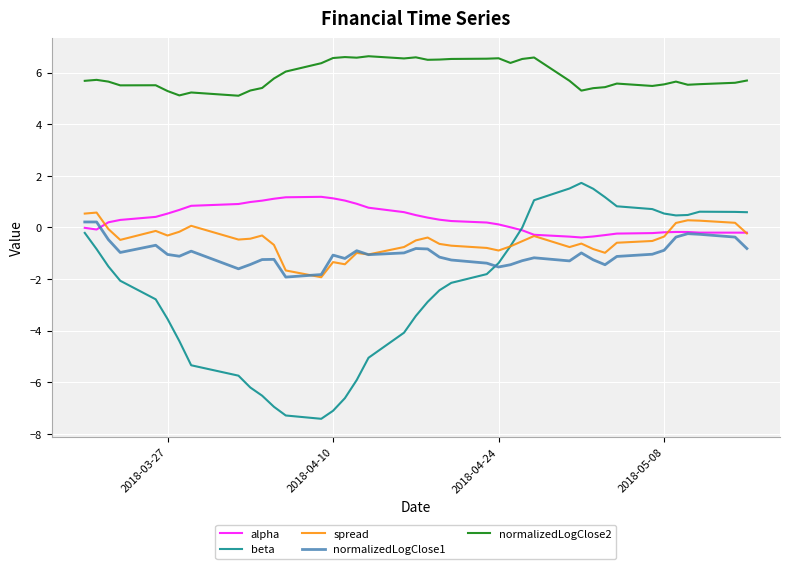

Which series has the widest spread of values?

beta